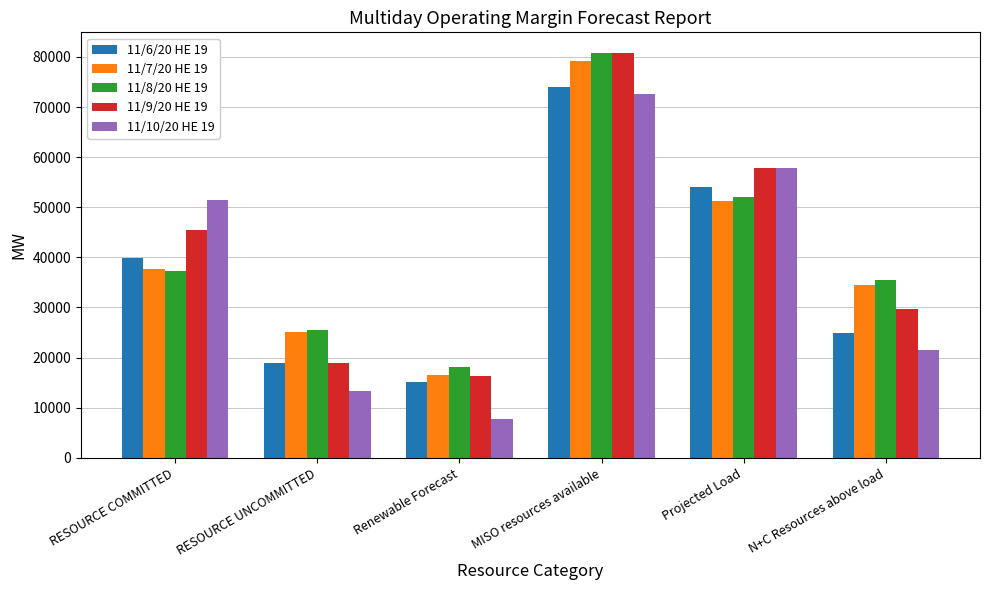

Which category has the lowest value in the 11/8/20 HE 19 series?

Renewable Forecast